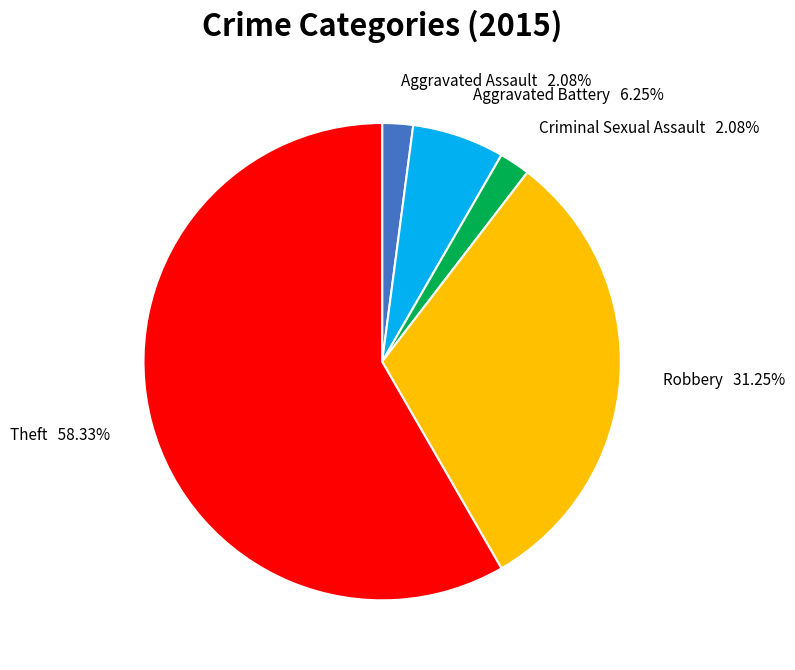

What percentage is NOT represented by Theft?

41.7%